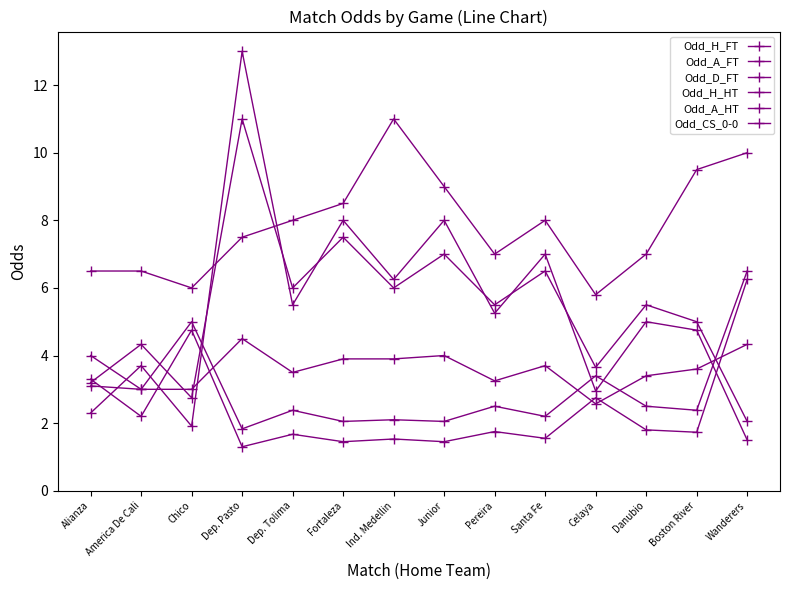

Reading right to left, list all the values displayed in this chart.

Odd_H_FT: 6.2	1.7	1.8	2.8	1.6	1.8	1.4	1.5	1.4	1.7	1.3	4.8	2.2	3.3
Odd_A_FT: 1.5	4.8	5.0	3.0	7.0	5.2	8.0	6.2	8.0	5.5	13.0	1.9	3.7	2.3
Odd_D_FT: 4.3	3.6	3.4	2.6	3.7	3.2	4.0	3.9	3.9	3.5	4.5	3.0	3.0	3.1
Odd_H_HT: 6.5	2.4	2.5	3.4	2.2	2.5	2.0	2.1	2.0	2.4	1.8	5.0	3.0	4.0
Odd_A_HT: 2.0	5.0	5.5	3.6	6.5	5.5	7.0	6.0	7.5	6.0	11.0	2.8	4.3	3.2
Odd_CS_0-0: 10.0	9.5	7.0	5.8	8.0	7.0	9.0	11.0	8.5	8.0	7.5	6.0	6.5	6.5